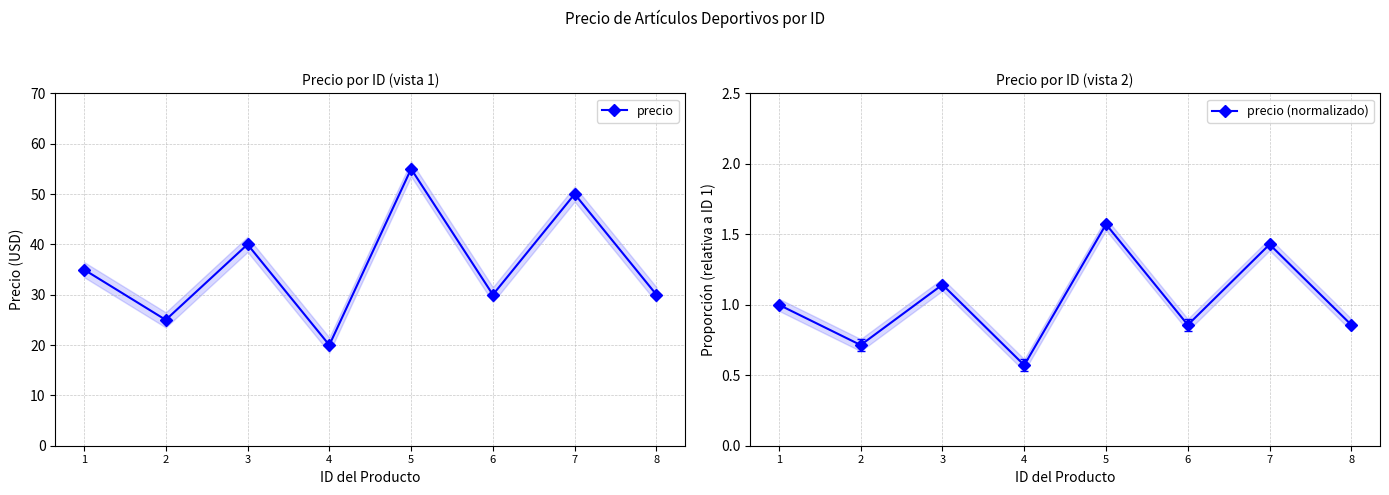

Rank the series by their maximum value, from highest to lowest.

precio, precio (normalizado)